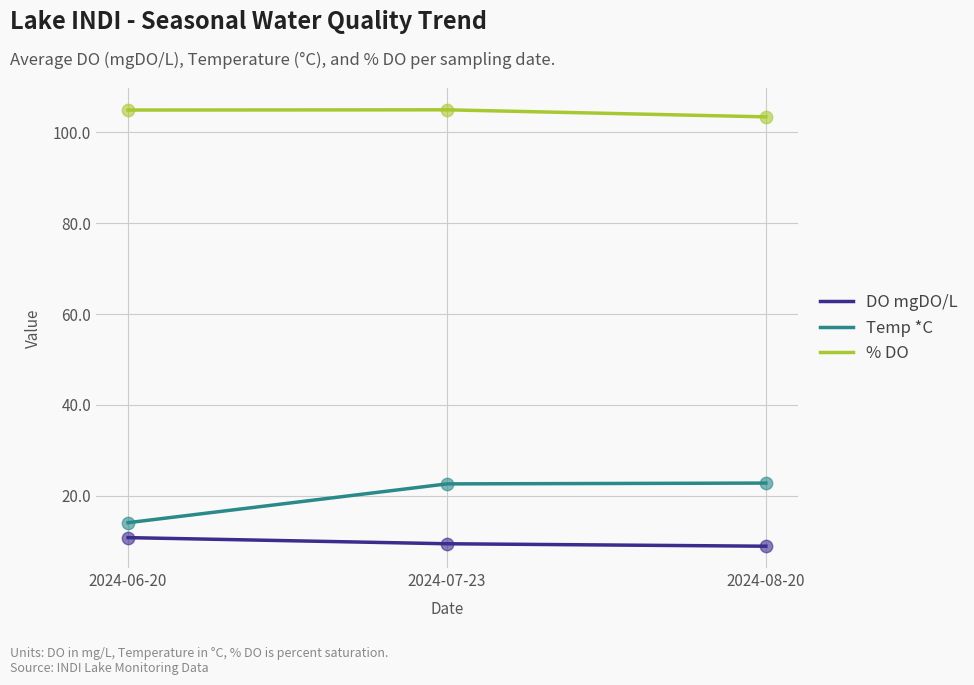

Which series has the largest range (max minus min)?

Temp *C